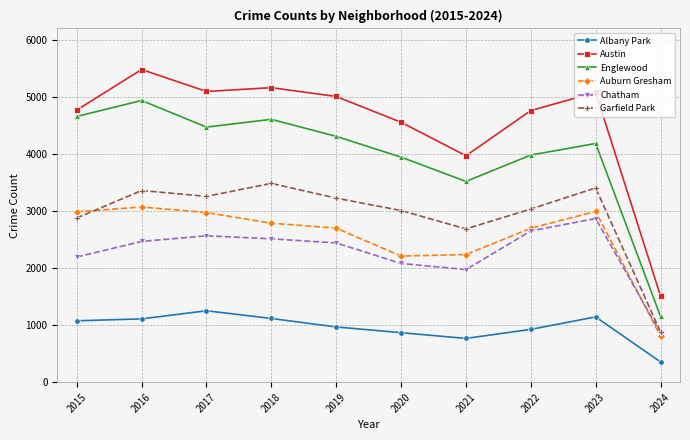

At which label does Englewood first exceed 4309?

2015